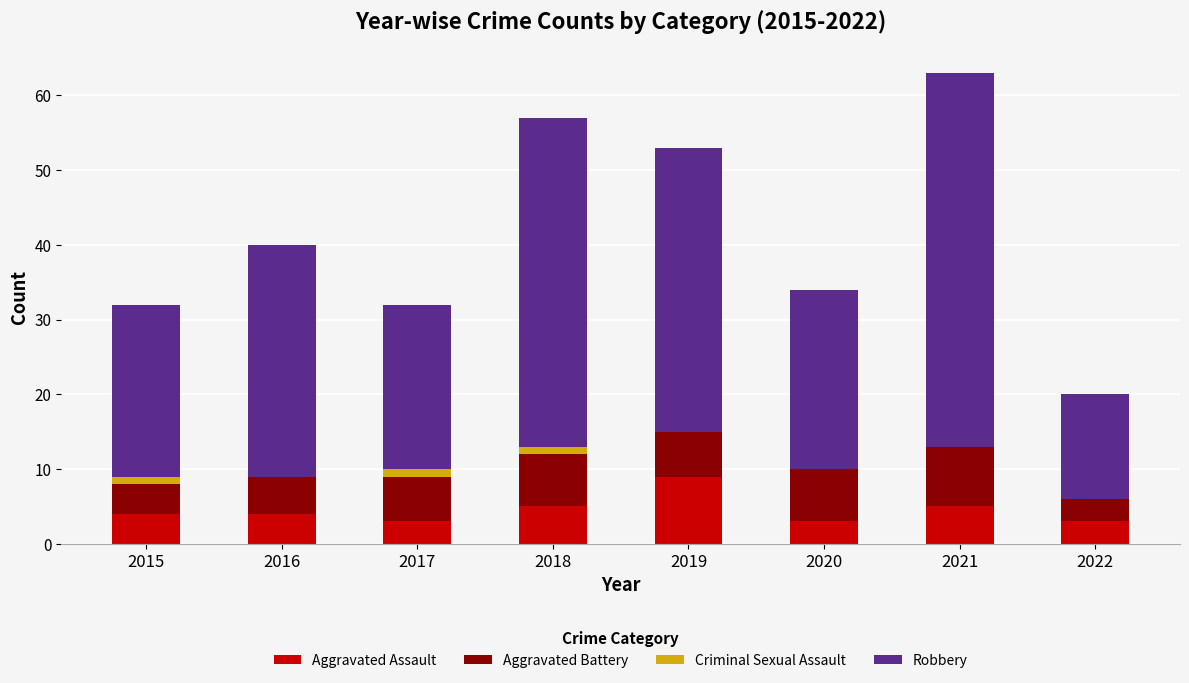

Are the bars grouped side by side (vs. stacked)?

No